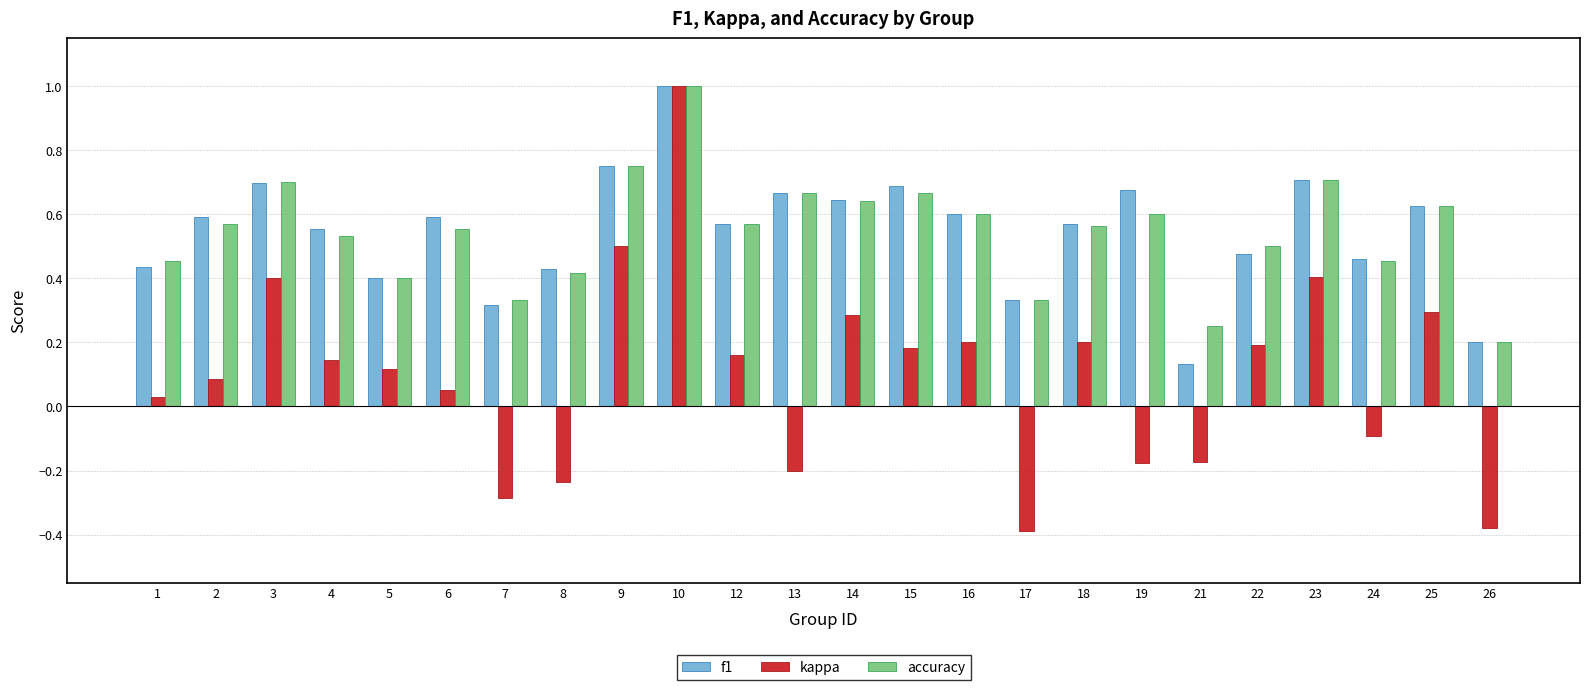

What are all the series names shown in the legend?

f1, kappa, accuracy